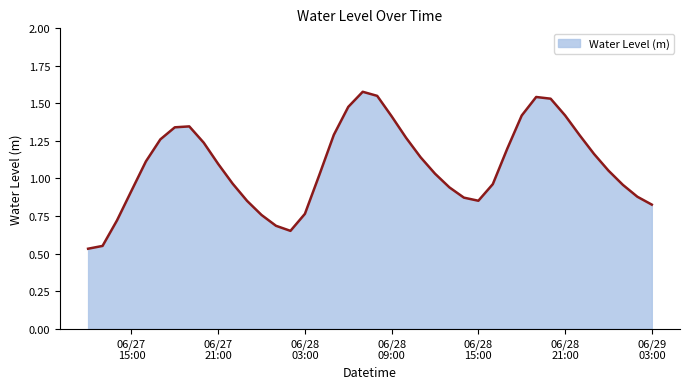

Rank the categories by value from lowest to highest.

2023-06-27 12:00:00, 2023-06-27 13:00:00, 2023-06-28 02:00:00, 2023-06-28 01:00:00, 2023-06-27 14:00:00, 2023-06-28 00:00:00, 2023-06-28 03:00:00, 2023-06-29 03:00:00, 2023-06-27 23:00:00, 2023-06-28 15:00:00, 2023-06-28 14:00:00, 2023-06-29 02:00:00, 2023-06-27 15:00:00, 2023-06-28 13:00:00, 2023-06-29 01:00:00, 2023-06-28 16:00:00, 2023-06-27 22:00:00, 2023-06-28 04:00:00, 2023-06-28 12:00:00, 2023-06-29 00:00:00, 2023-06-27 21:00:00, 2023-06-27 16:00:00, 2023-06-28 11:00:00, 2023-06-28 23:00:00, 2023-06-28 17:00:00, 2023-06-27 20:00:00, 2023-06-27 17:00:00, 2023-06-28 10:00:00, 2023-06-28 22:00:00, 2023-06-28 05:00:00, 2023-06-27 18:00:00, 2023-06-27 19:00:00, 2023-06-28 09:00:00, 2023-06-28 18:00:00, 2023-06-28 21:00:00, 2023-06-28 06:00:00, 2023-06-28 20:00:00, 2023-06-28 19:00:00, 2023-06-28 08:00:00, 2023-06-28 07:00:00